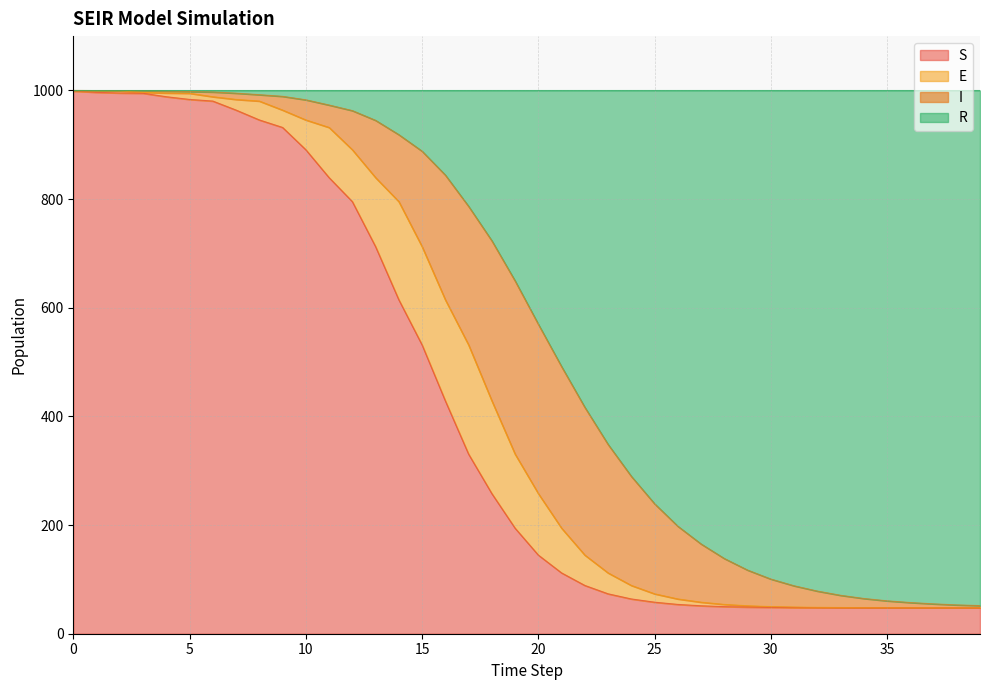

What is the greatest value displayed?

1000.0